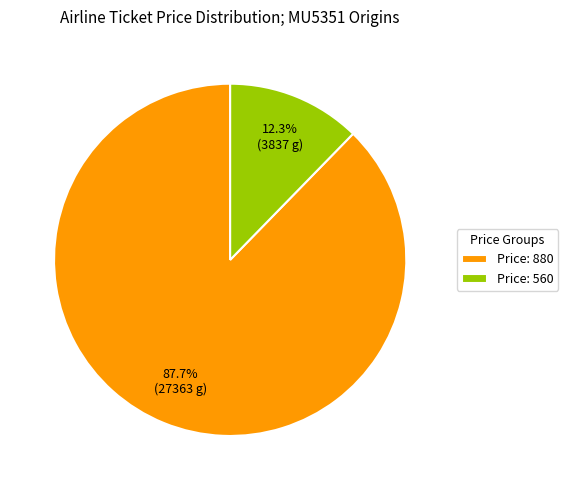

Does Price: 880 represent more than half of the total?

Yes